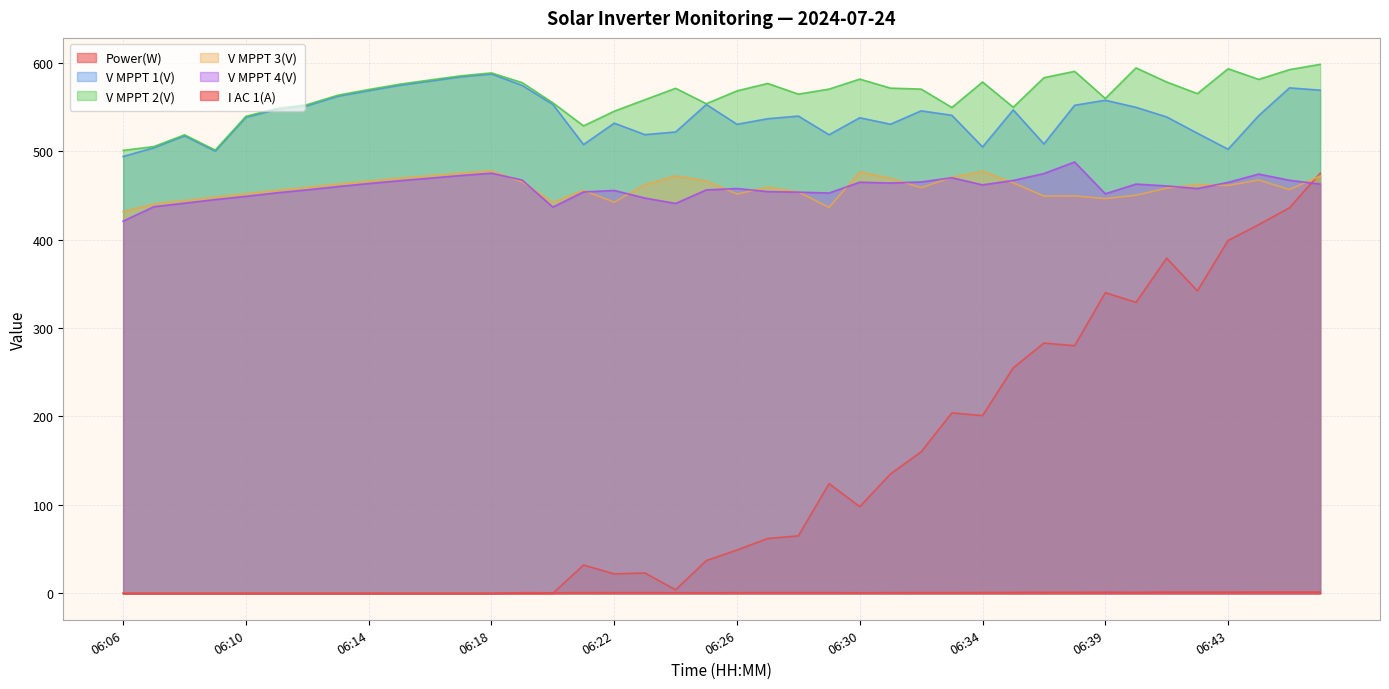

How many distinct data groups are displayed?

6